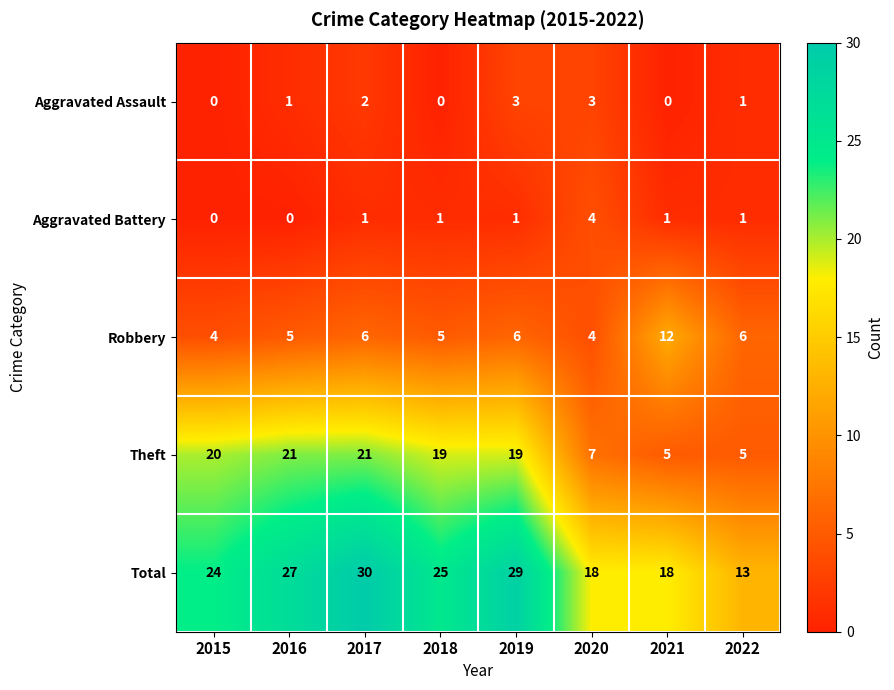

What is the sum of all Aggravated Battery values?

9